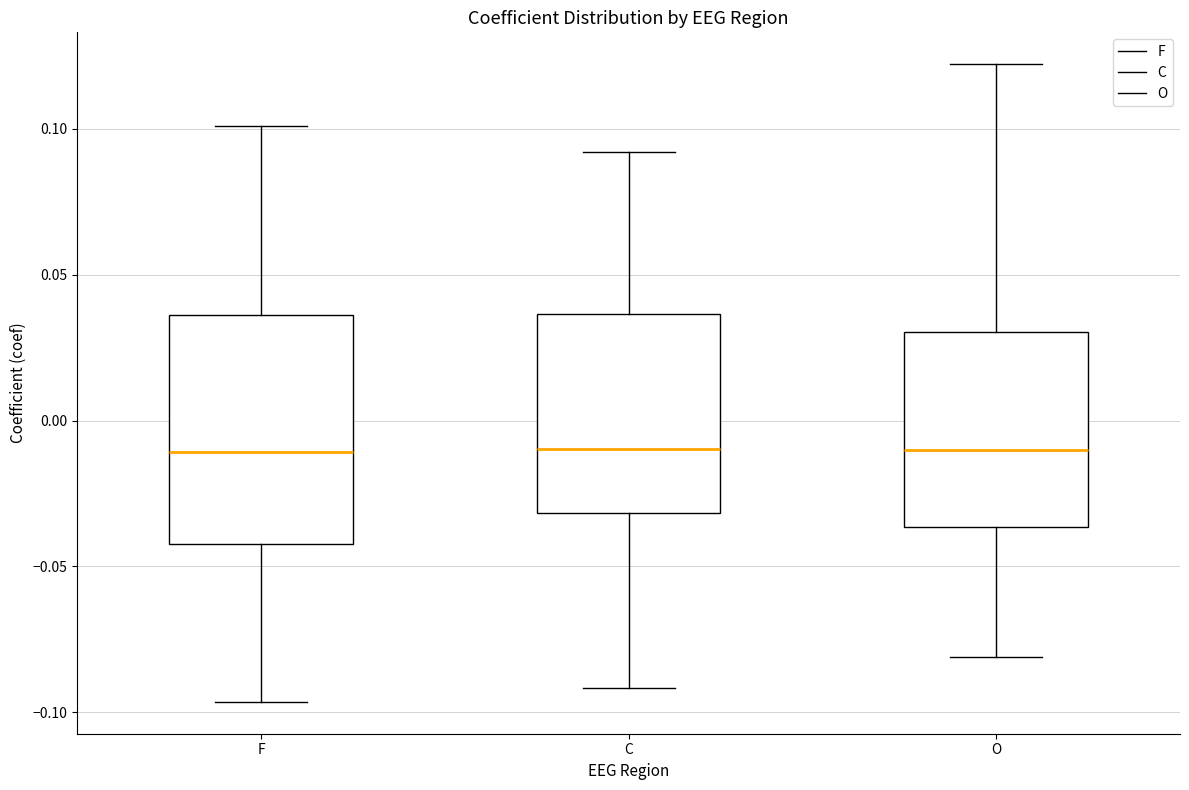

Where is the lower edge of the box for C on the y-axis? The values are not printed on the chart, so give them approximately, as read against the axis.

-0.030